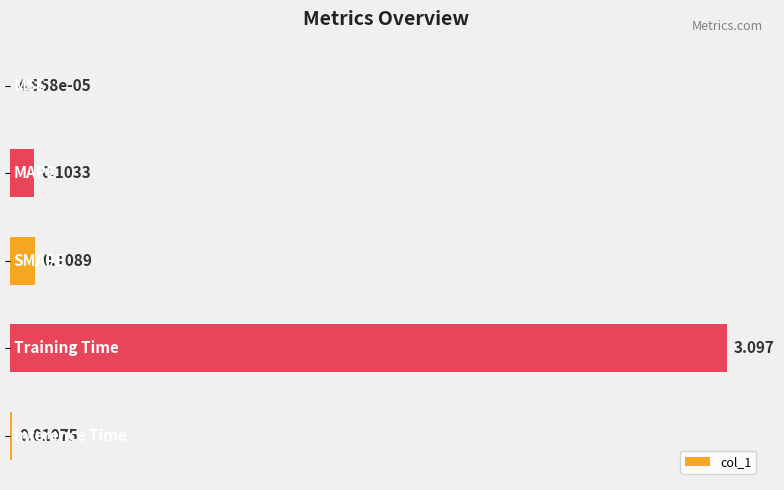

Count the number of categories in the chart.

5